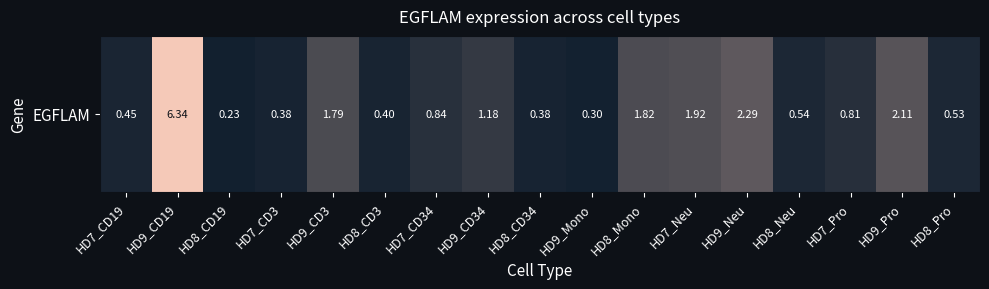

Reading right to left, extract all data points from this chart.

0.5	2.1	0.8	0.5	2.3	1.9	1.8	0.3	0.4	1.2	0.8	0.4	1.8	0.4	0.2	6.3	0.5